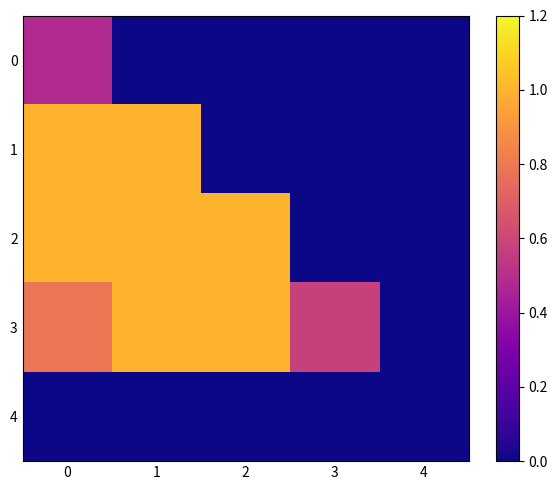

How many data points does each series have?

5